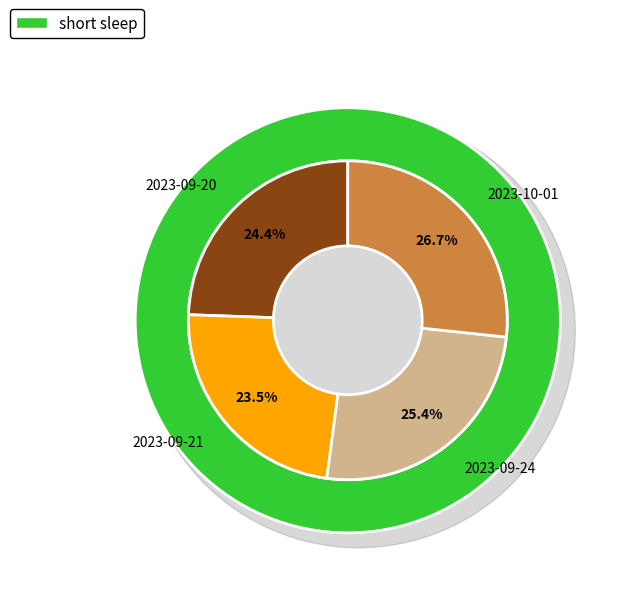

To the nearest percent, what portion does 18753 represent?

25%